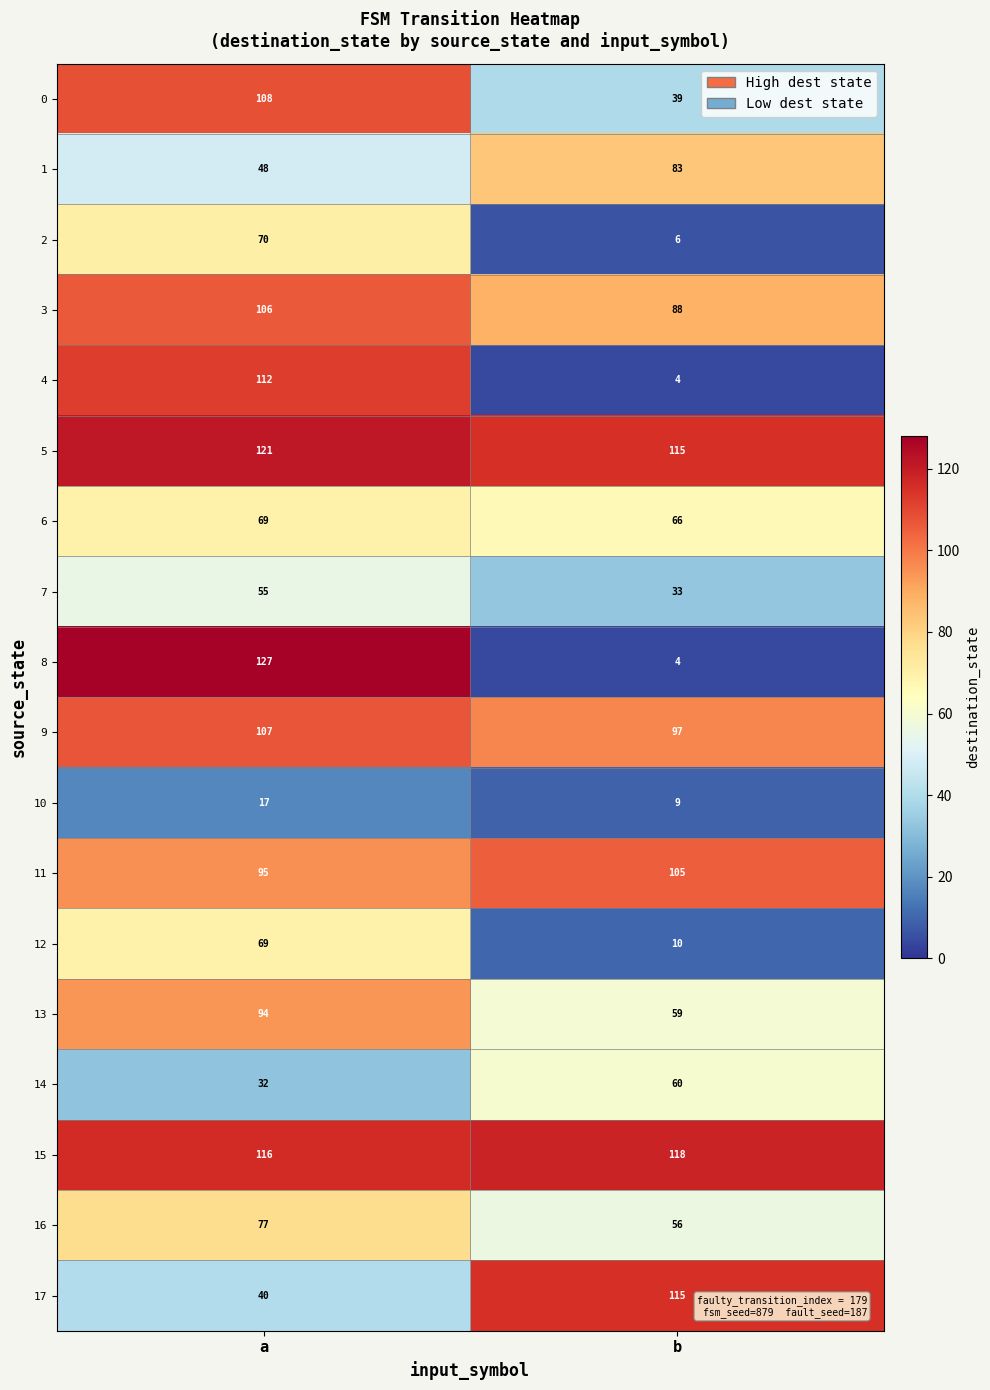

What is the smallest value displayed?

4